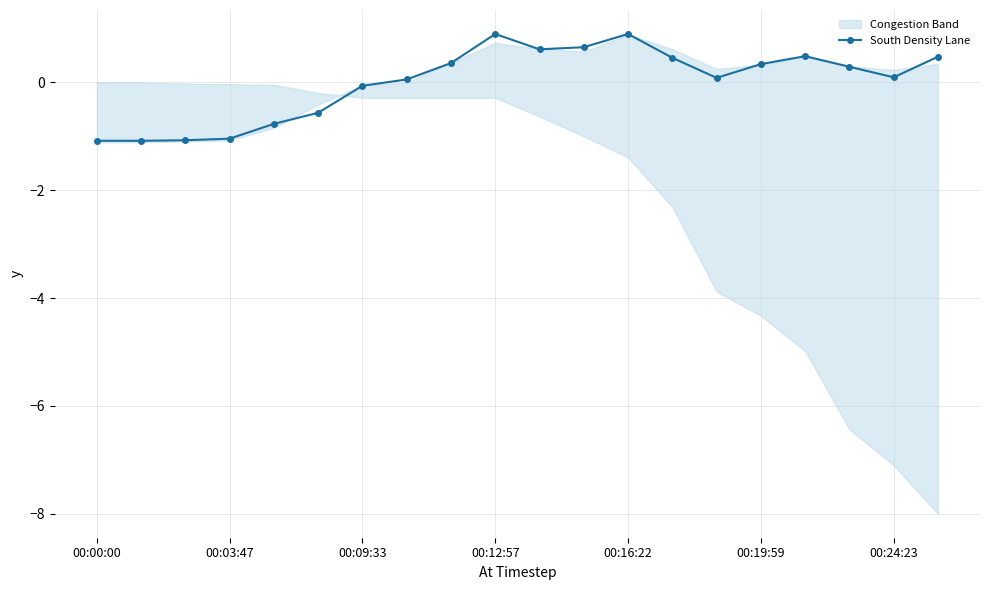

The value at 13 is 0.5. True or false?

True